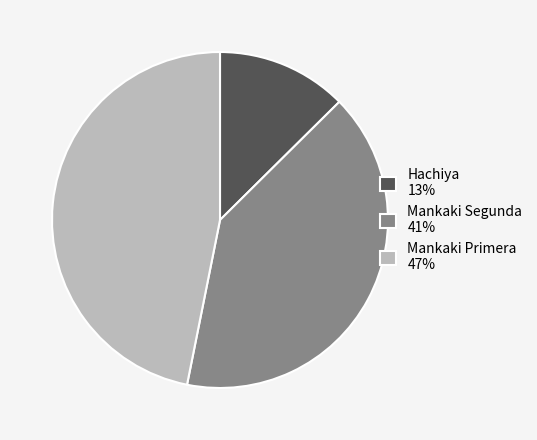

What is the smallest slice in the pie chart?

Hachiya 13%